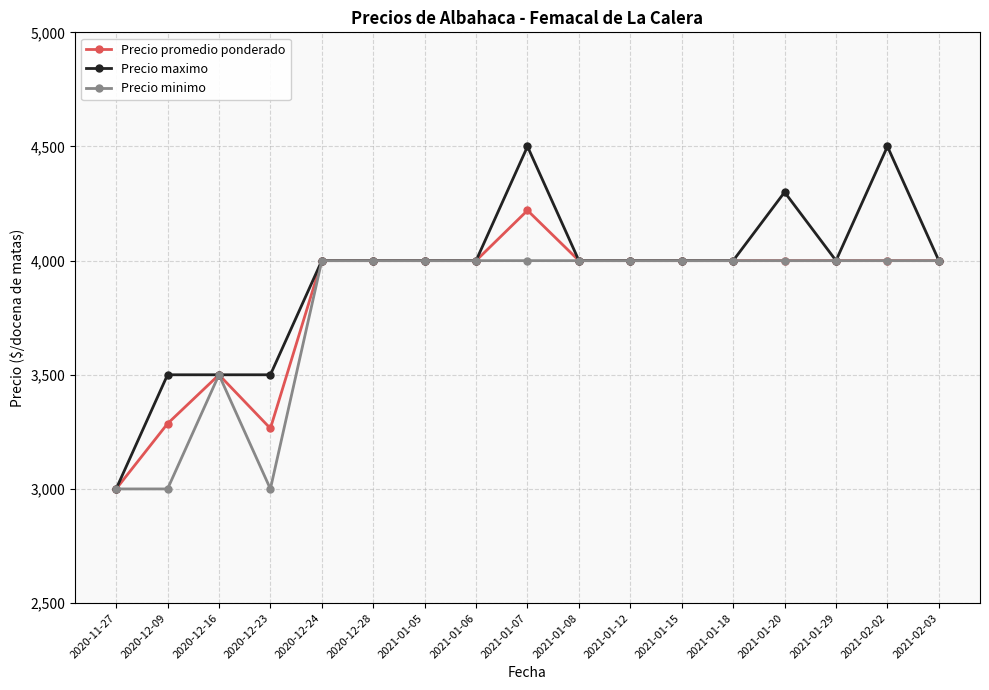

True or false: Precio maximo has more than 0 interior local peaks.

True